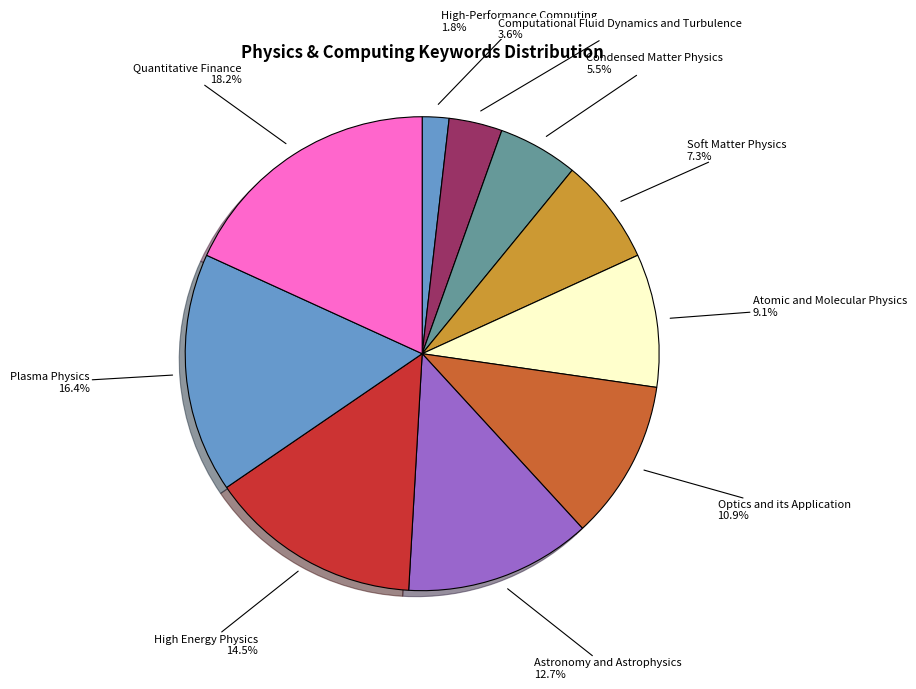

Which slice is the smallest?

High-Performance Computing